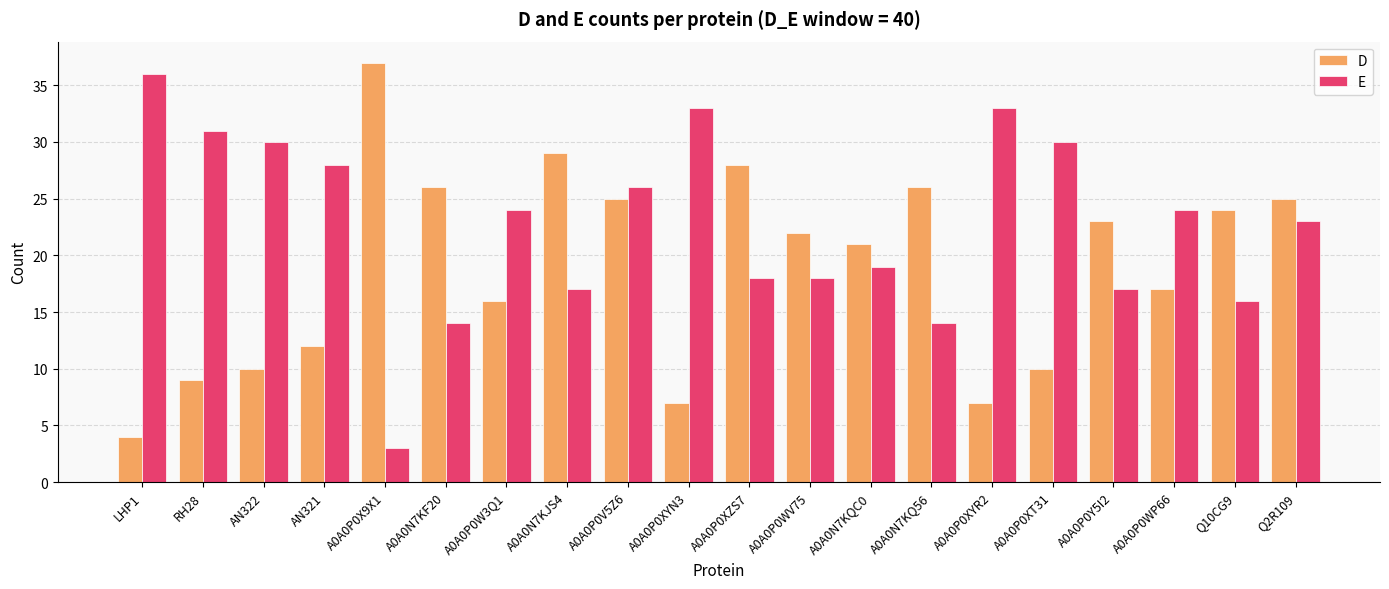

The value of E at A0A0P0WV75 is 12. True or false?

False